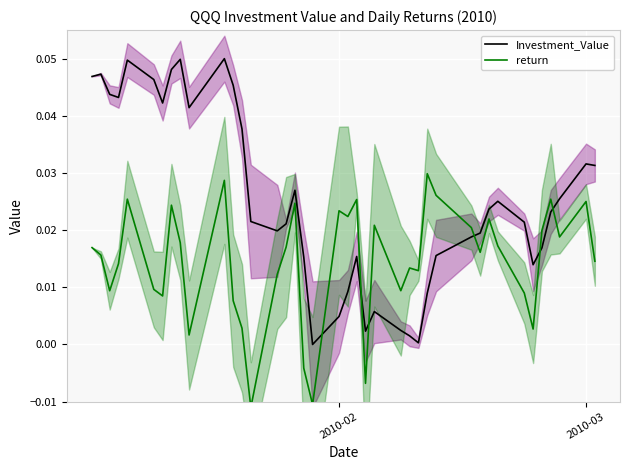

Which series has the largest range (max minus min)?

Investment_Value